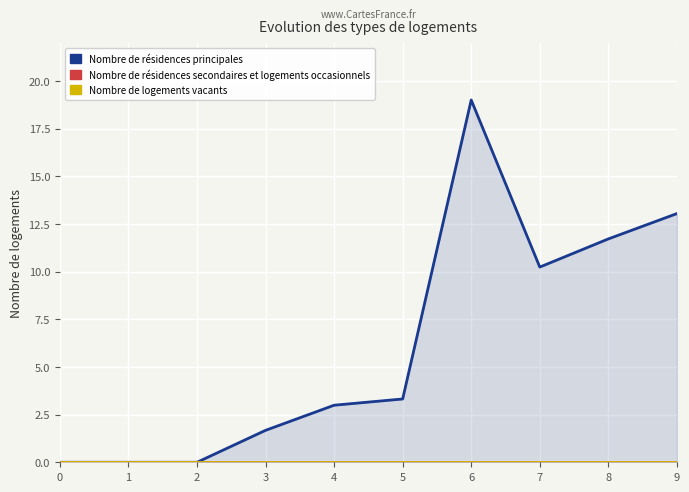

Reading left to right, what are all the values shown in this chart?

Nombre de résidences principales: 0=0.0	1=0.0	2=0.0	3=1.7	4=3.0	5=3.3	6=19.0	7=10.2	8=11.7	9=13.0
Nombre de résidences secondaires et logements occasionnels: 0=0.0	1=0.0	2=0.0	3=0.0	4=0.0	5=0.0	6=0.0	7=0.0	8=0.0	9=0.0
Nombre de logements vacants: 0=0.0	1=0.0	2=0.0	3=0.0	4=0.0	5=0.0	6=0.0	7=0.0	8=0.0	9=0.0